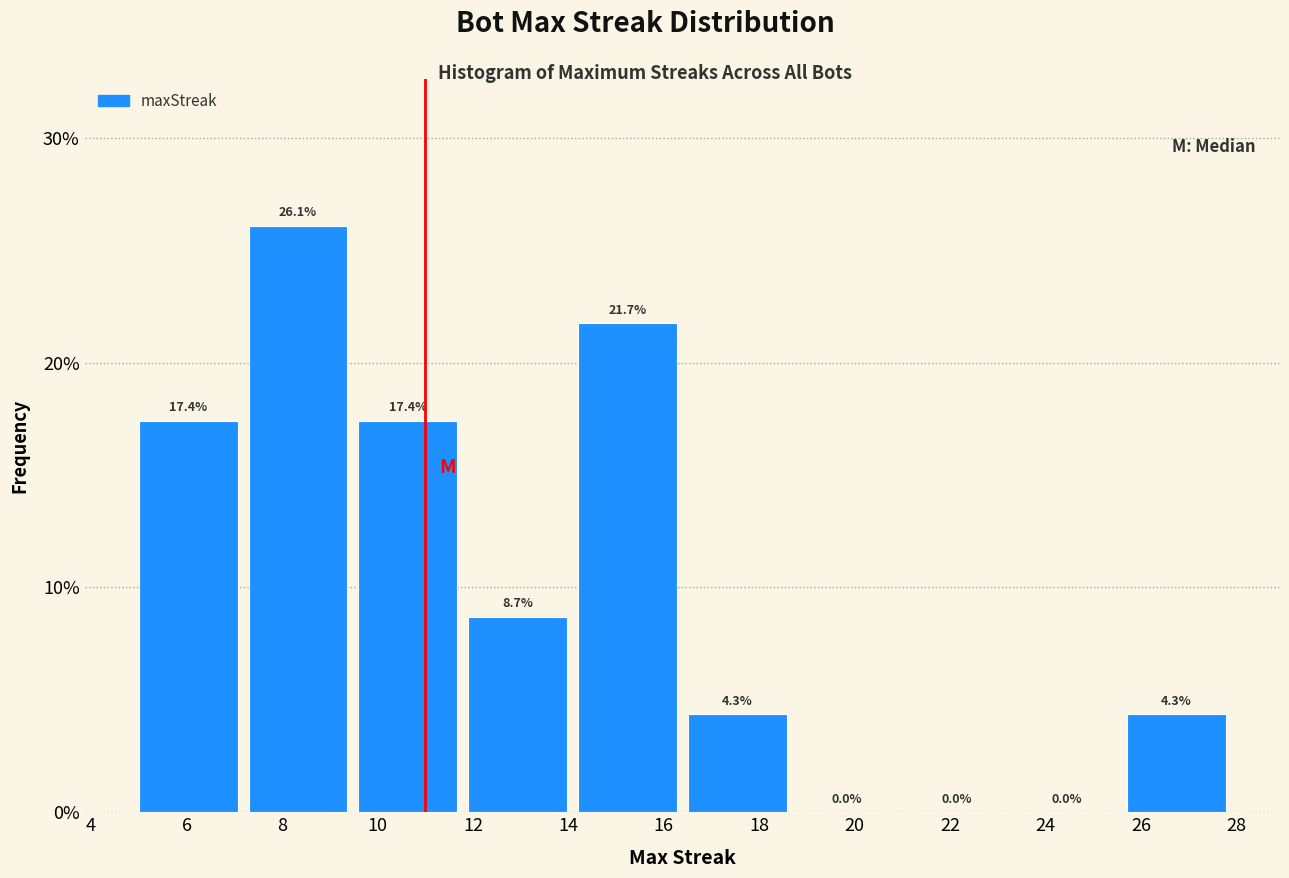

Reading left to right, transcribe this chart: for each bar, give the range it covers on the x-axis and its height. The bar edges are not printed on the chart, so give them approximately, as read against the axis.

5.0 to 7.3: 17.4
7.3 to 9.6: 26.1
9.6 to 11.9: 17.4
11.9 to 14.2: 8.7
14.2 to 16.5: 21.7
16.5 to 18.8: 4.3
18.8 to 21.1: 0.0
21.1 to 23.4: 0.0
23.4 to 25.7: 0.0
25.7 to 28.0: 4.3